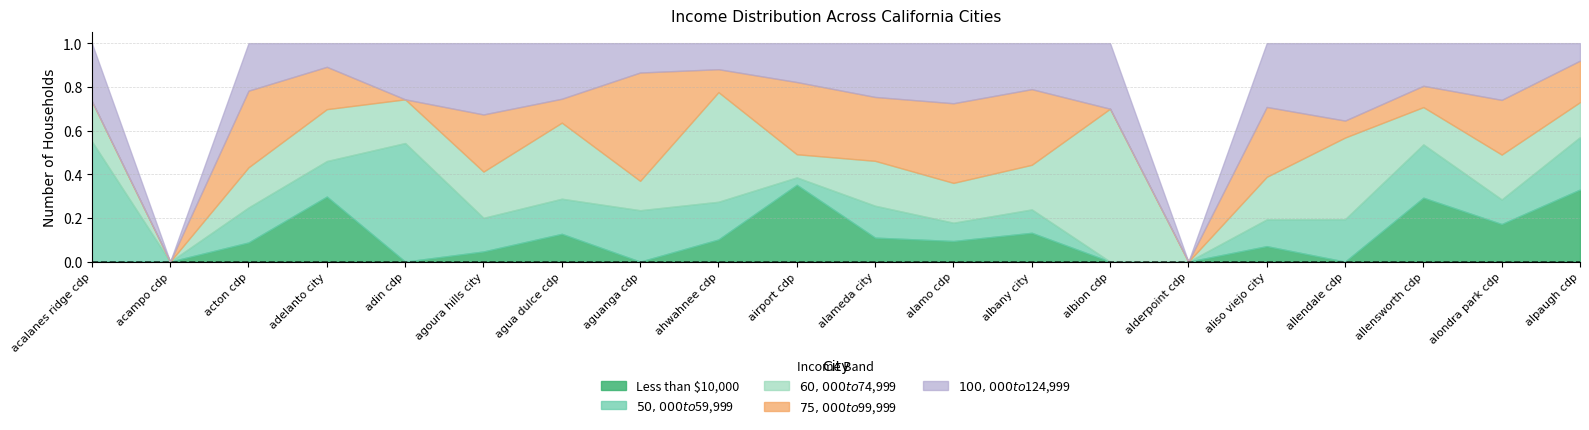

What is the total value across all series at agoura hills city?

1.0